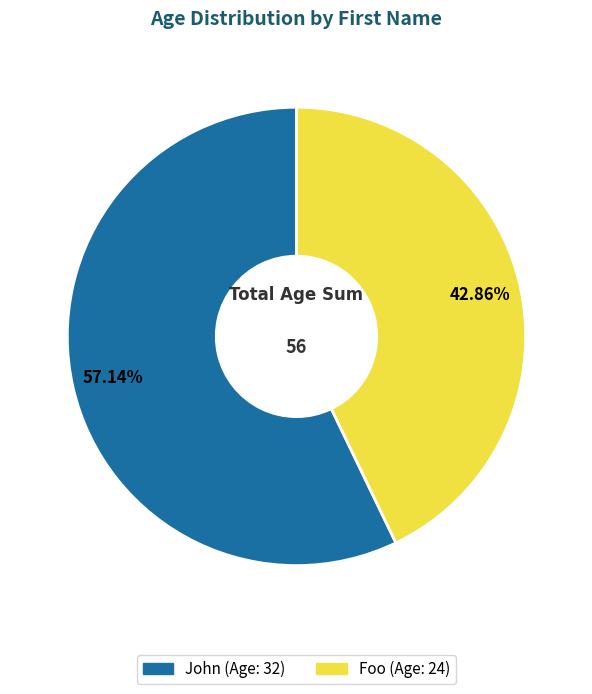

To the nearest percent, what is the difference between the largest and smallest slice percentages?

14%